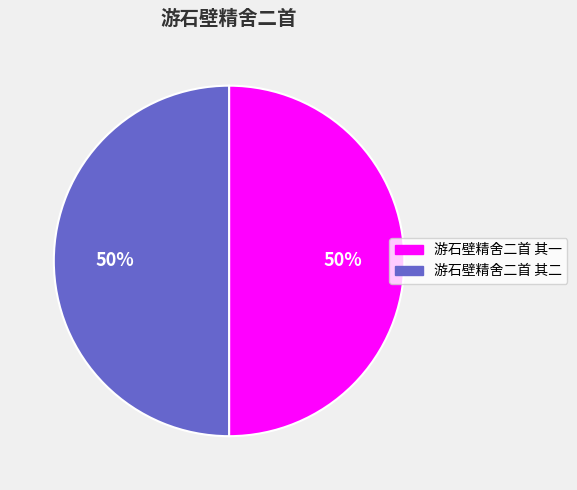

What is the ratio of the value at 游石壁精舍二首 其二 to the value at 游石壁精舍二首 其一?

1.0